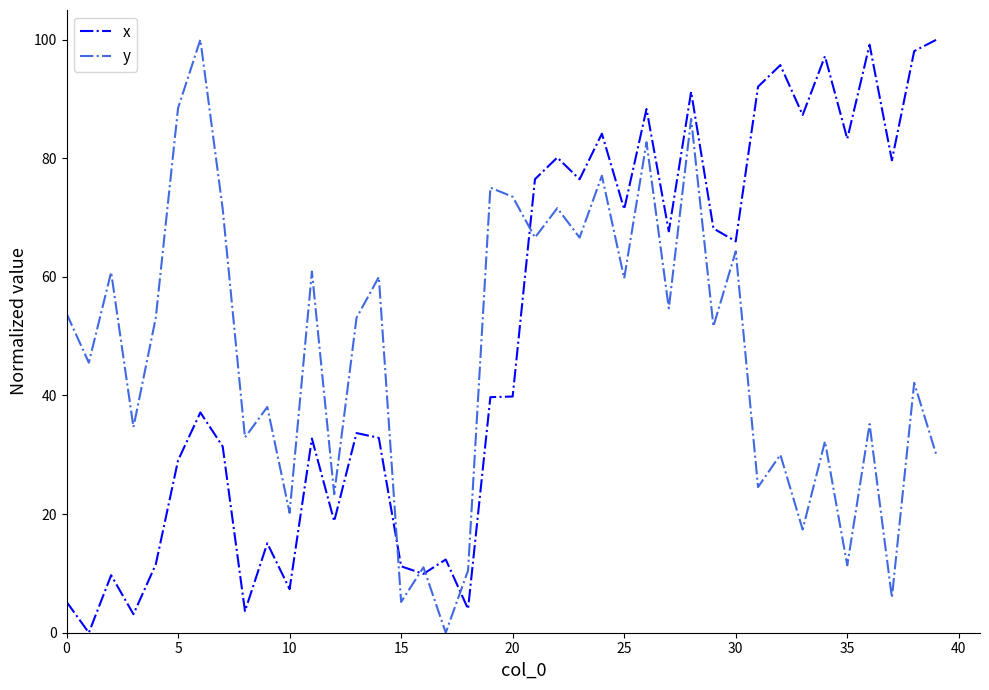

True or false: x and y intersect in this chart.

True